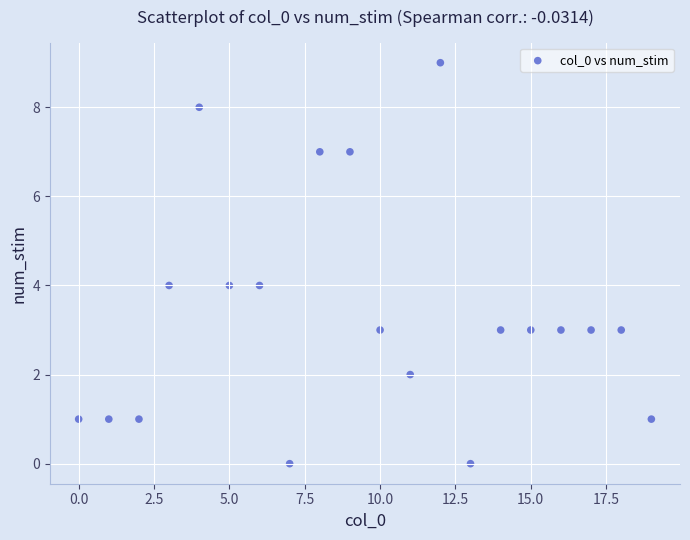

What is the range of Y values (max minus min)?

9